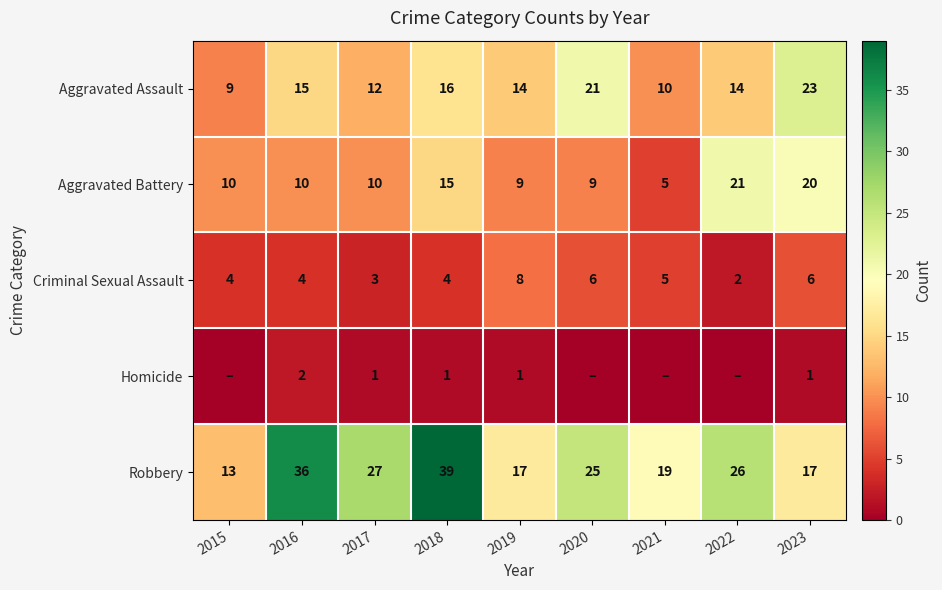

What is the difference between the maximum and minimum values in the Aggravated Assault series?

14